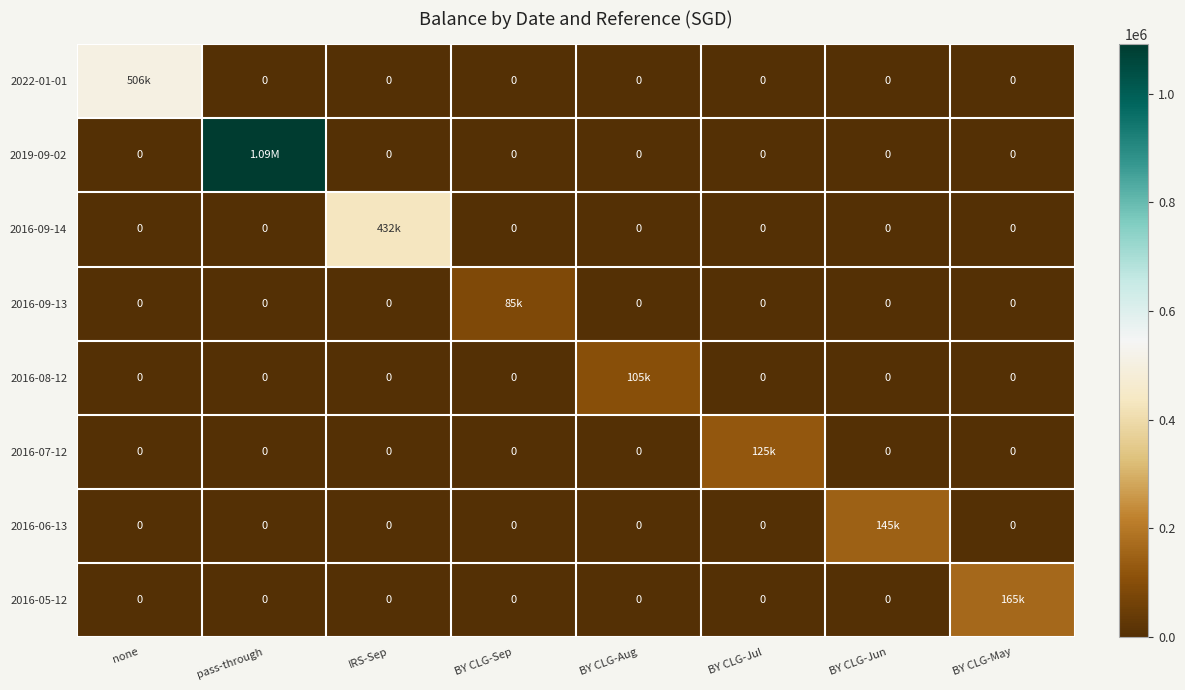

Which has a higher value, BY CLG-Jun or BY CLG-Jul?

BY CLG-Jun